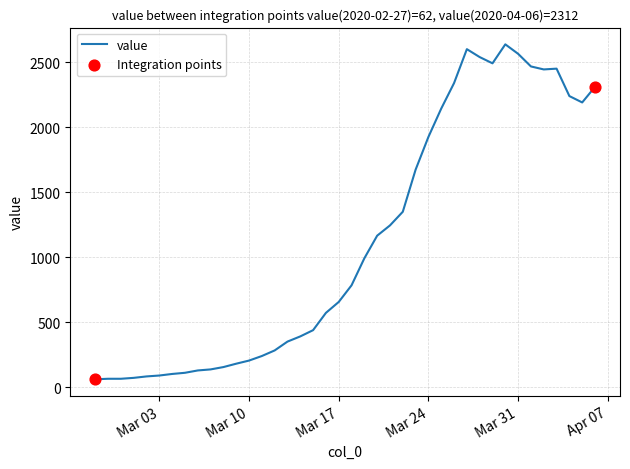

What is the greatest value displayed?

2639